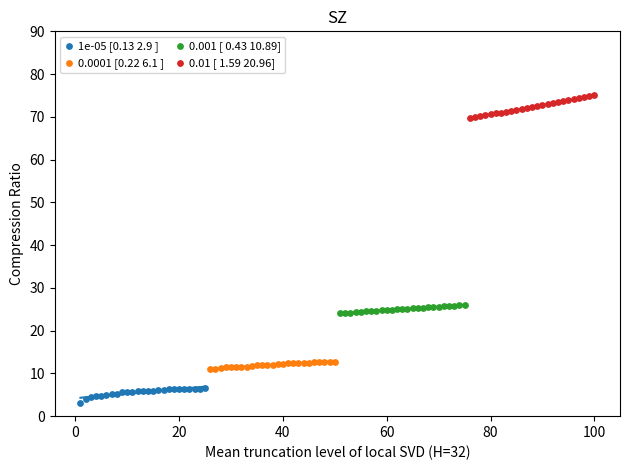

Which series contains the highest Y value?

0.01 [ 1.59 20.96]